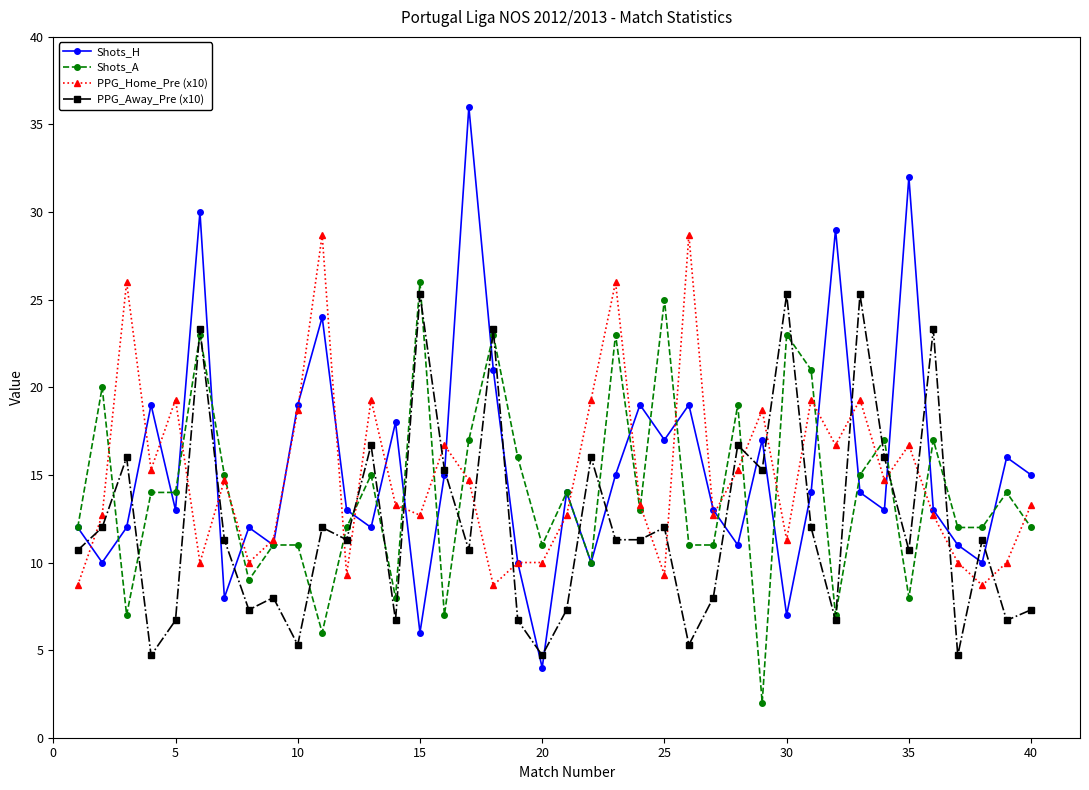

What is the value of the PPG_Home_Pre (x10) point at the 40th from the left?

13.3